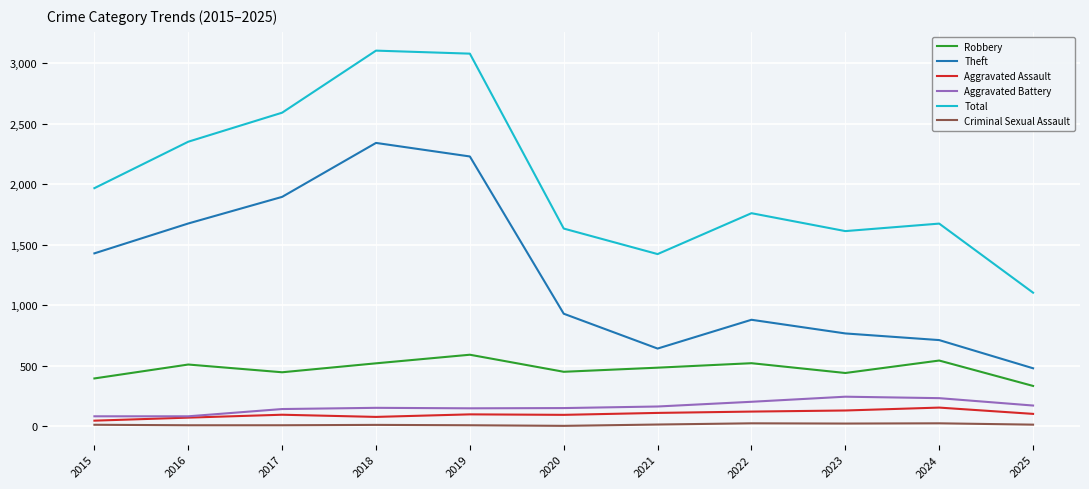

Which series has the largest total across all categories?

Total